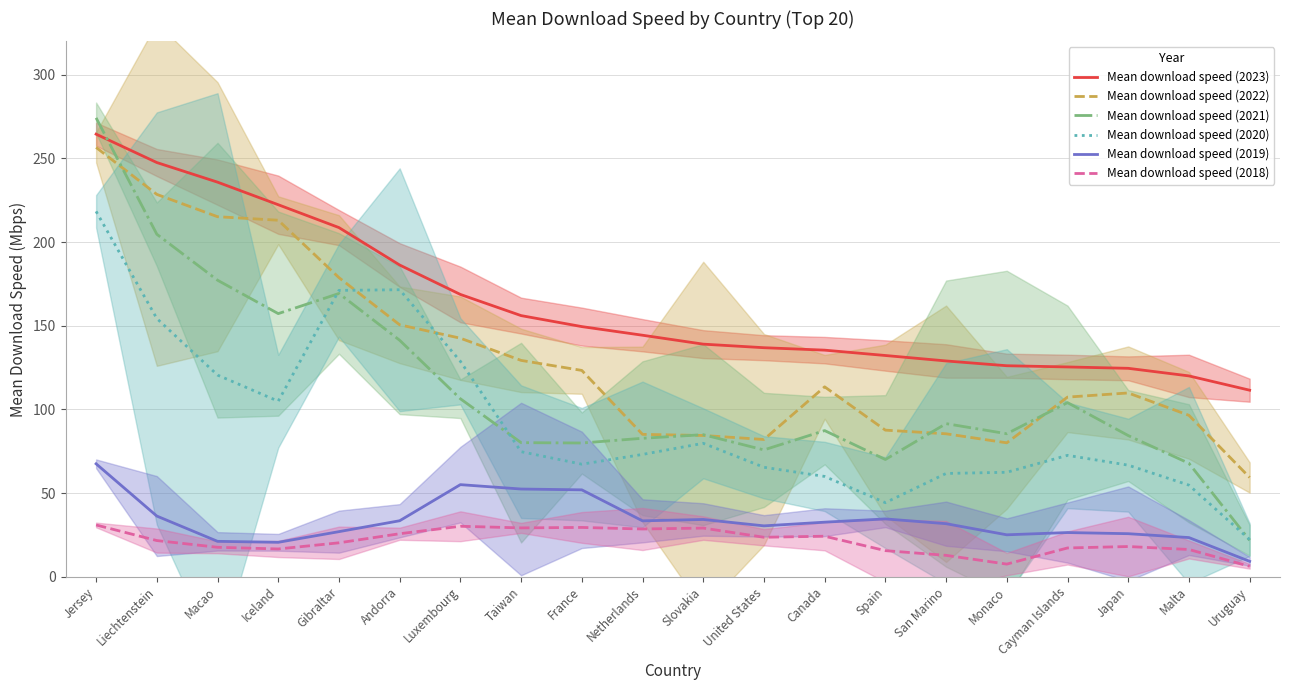

True or false: Mean download speed (2022) and Mean download speed (2021) intersect in this chart.

True